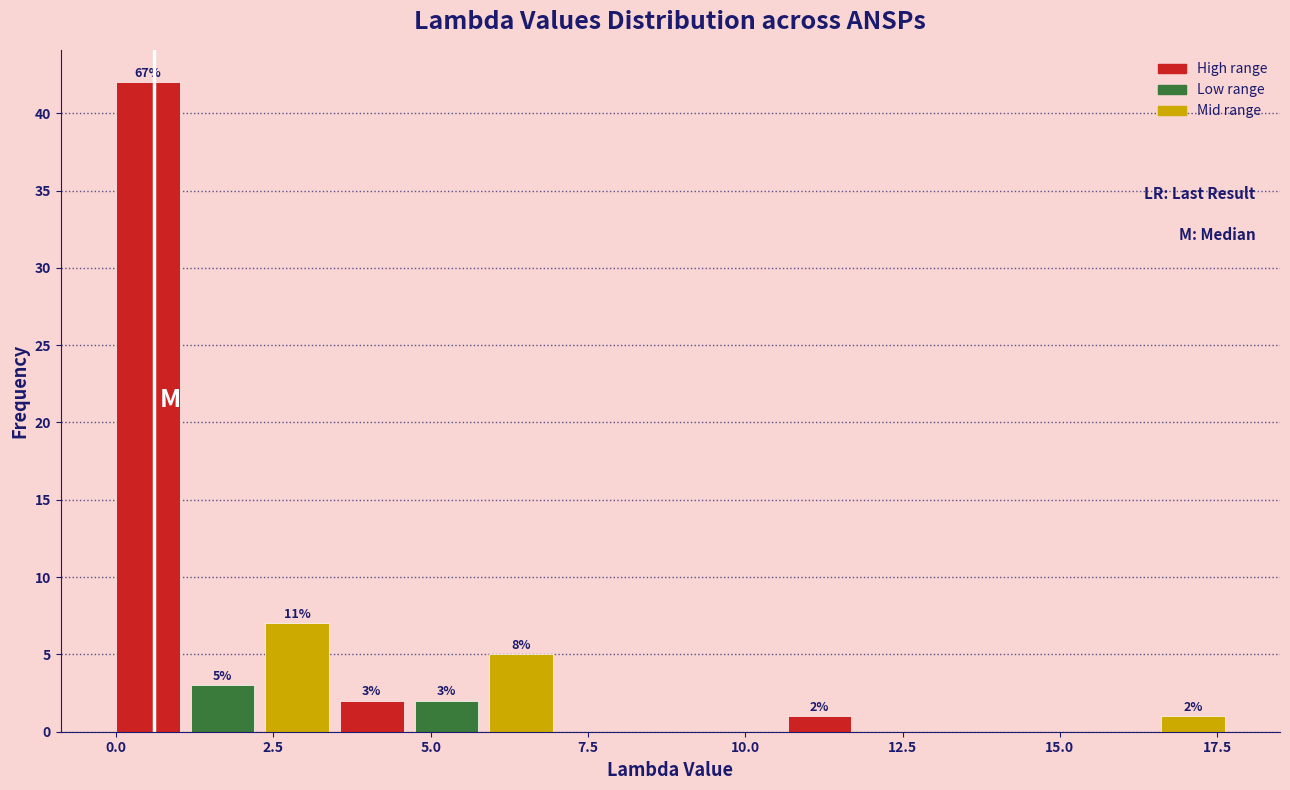

Around what value on the x-axis is the tallest bar? Give the approximate position of its centre, as read against the axis.

0.5